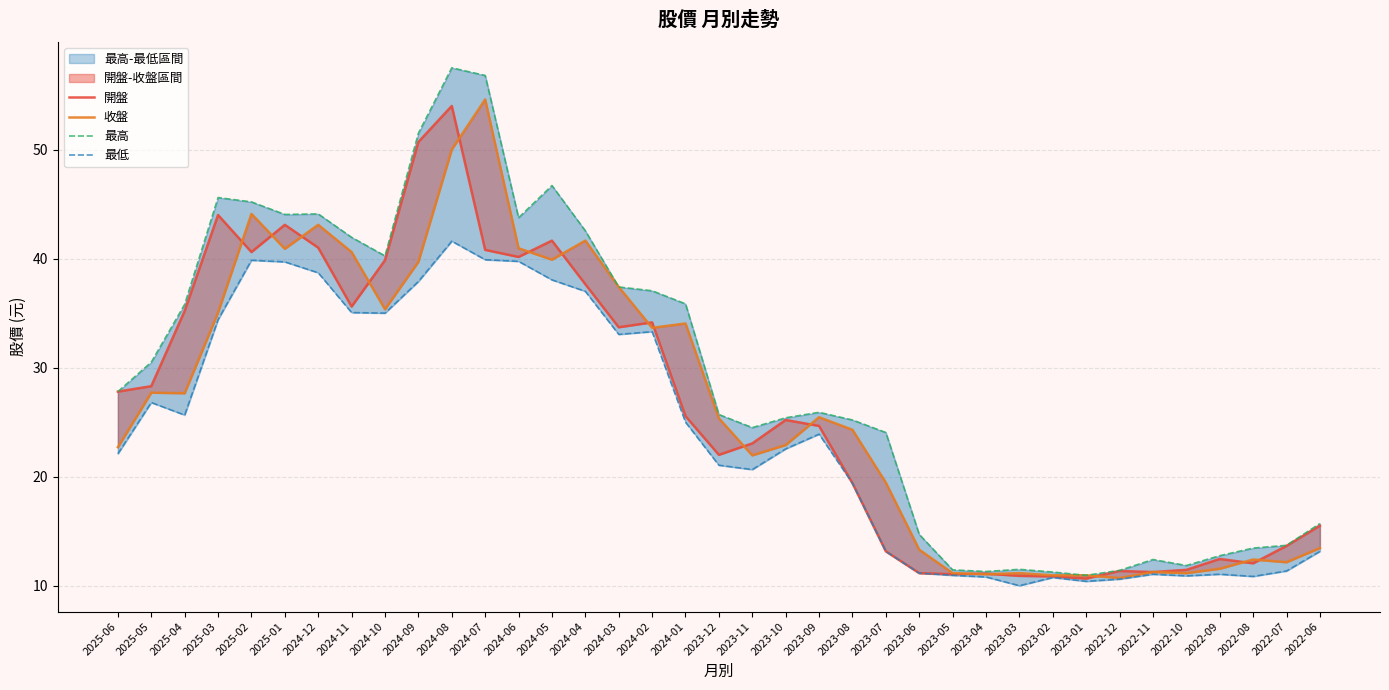

How many data points in 最低 are above 22?

20